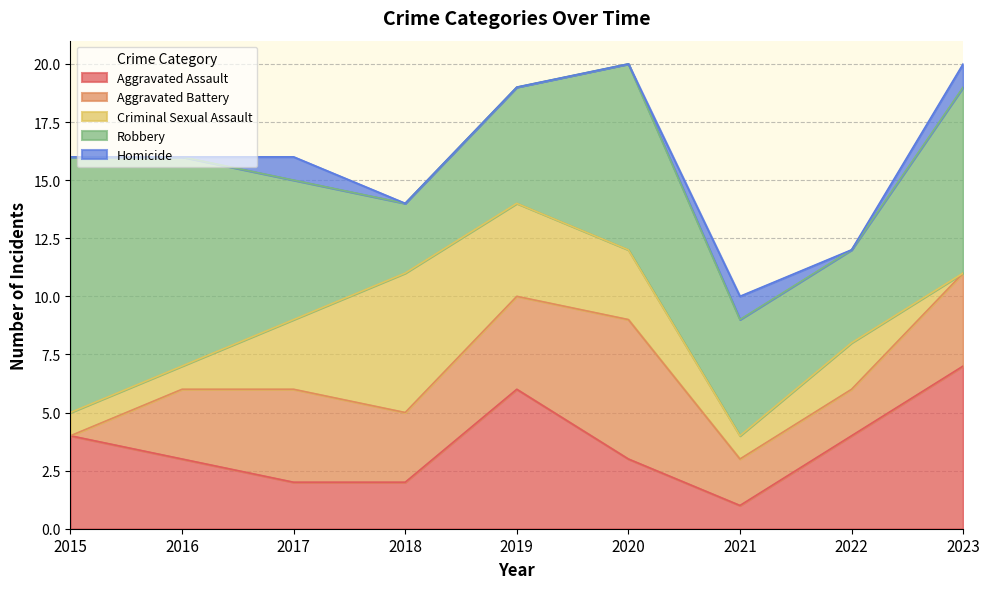

True or false: Aggravated Battery and Robbery intersect in this chart.

False